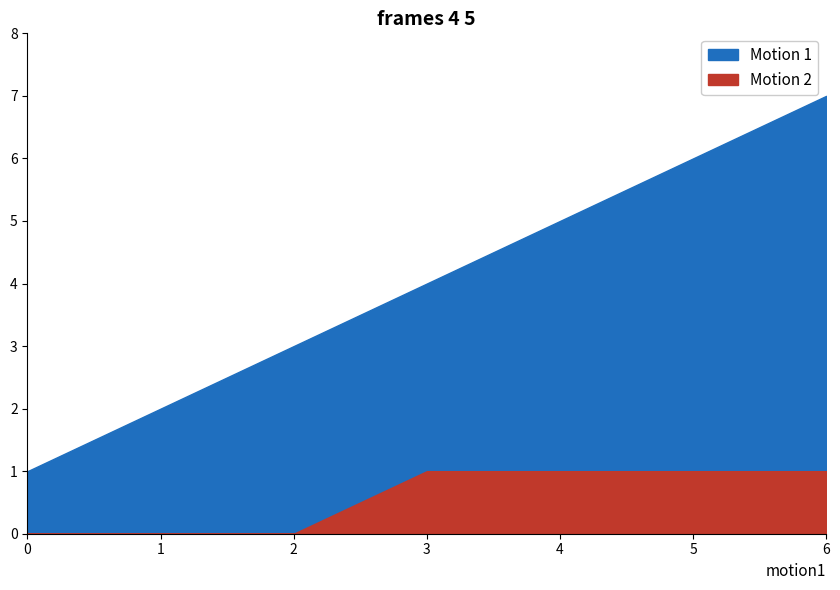

Which has a higher value, 1 or 4?

4